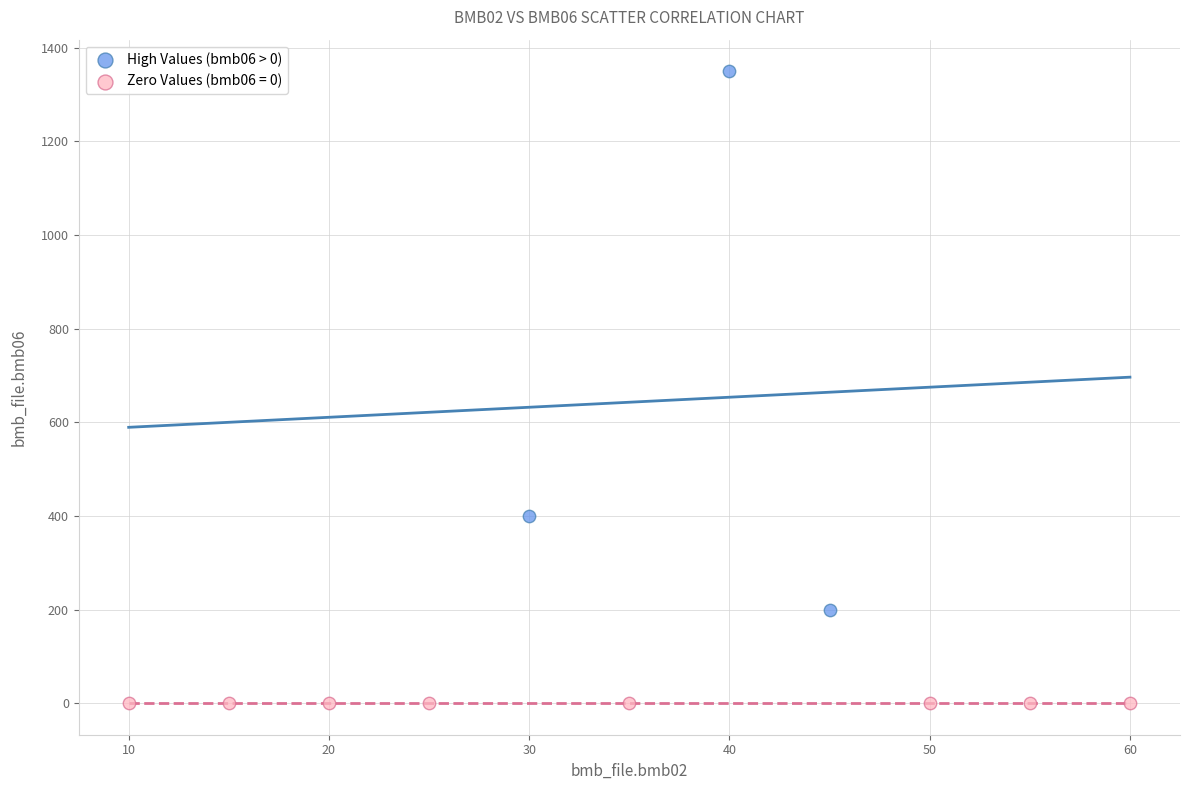

Which series reaches the minimum Y coordinate?

Zero Values (bmb06 = 0)